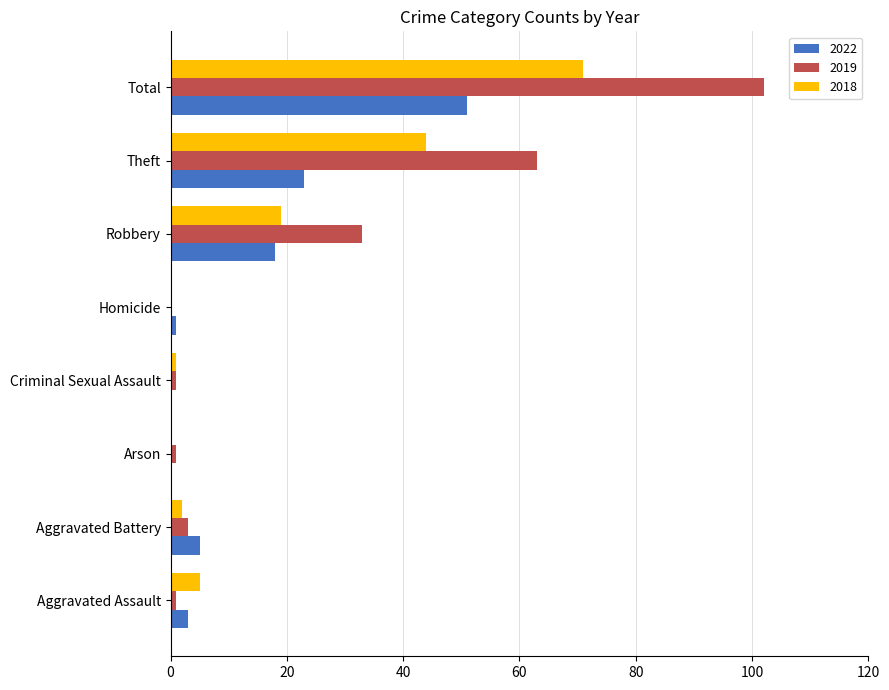

Where is 2018 nearest to the value 35?

Theft